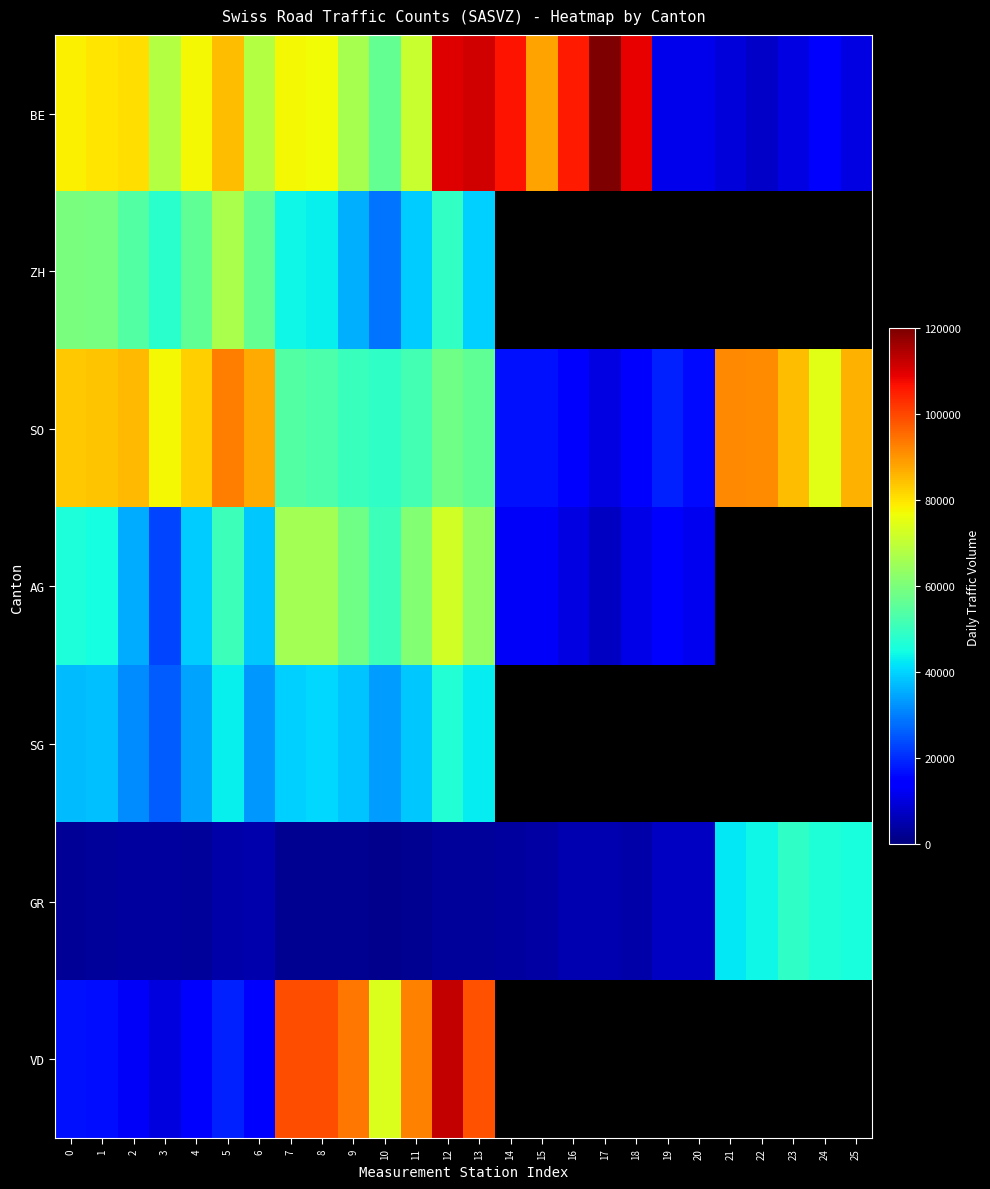

What is the maximum value for GR?

49208.0